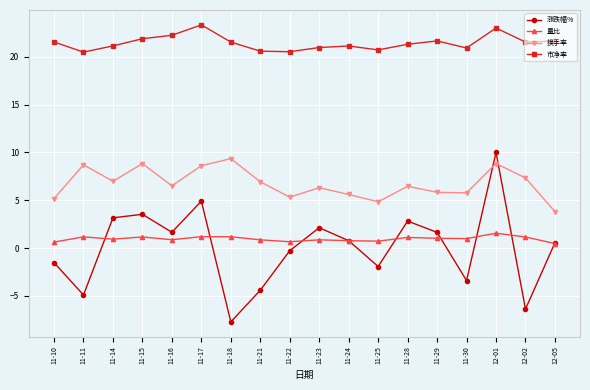

What is the difference between the second highest and minimum values in the 量比 series?

0.7